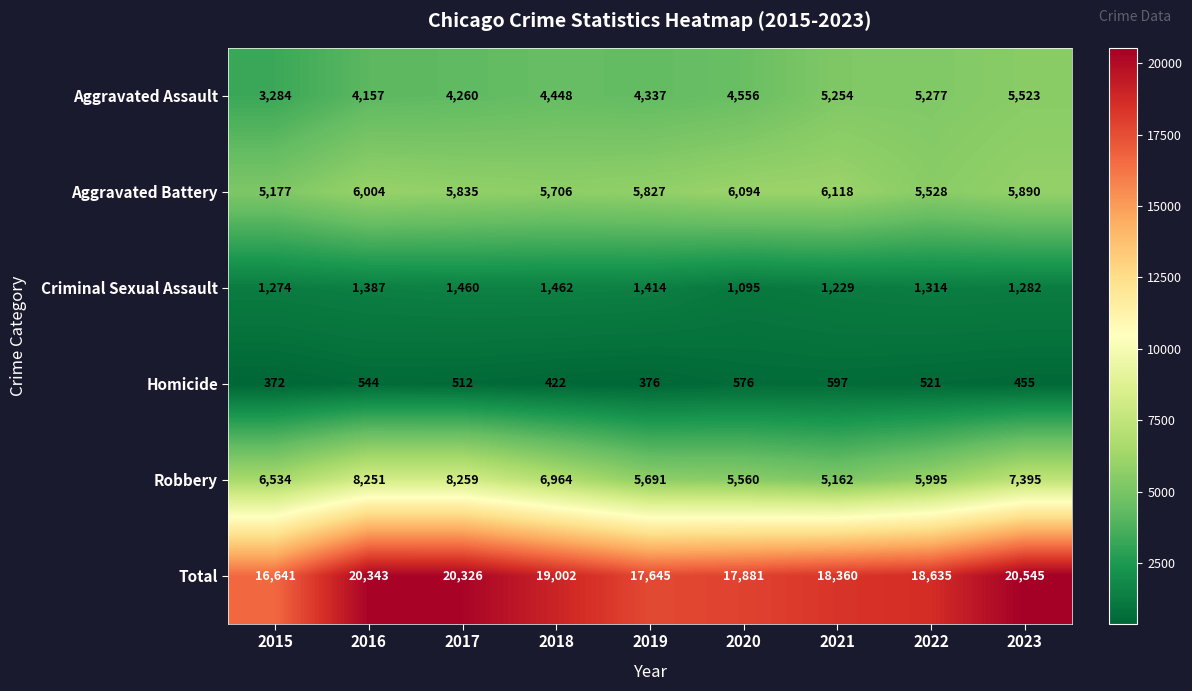

What is the spread (max minus min) of values at 2022?

18114